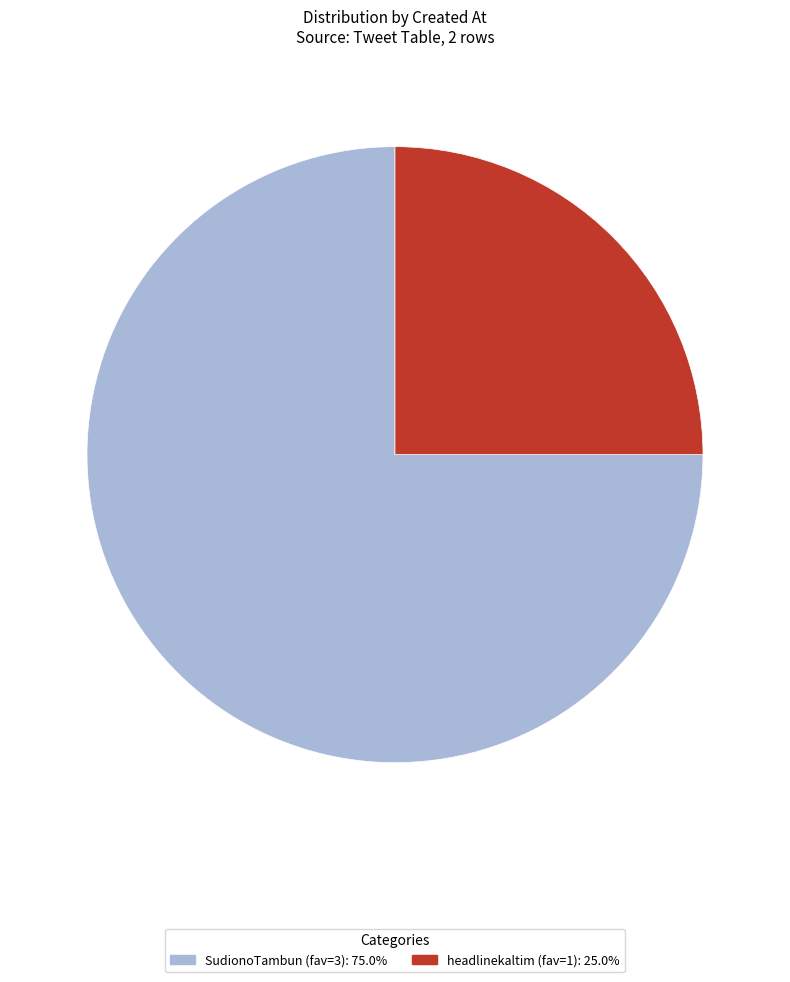

Does any single category account for the majority?

Yes